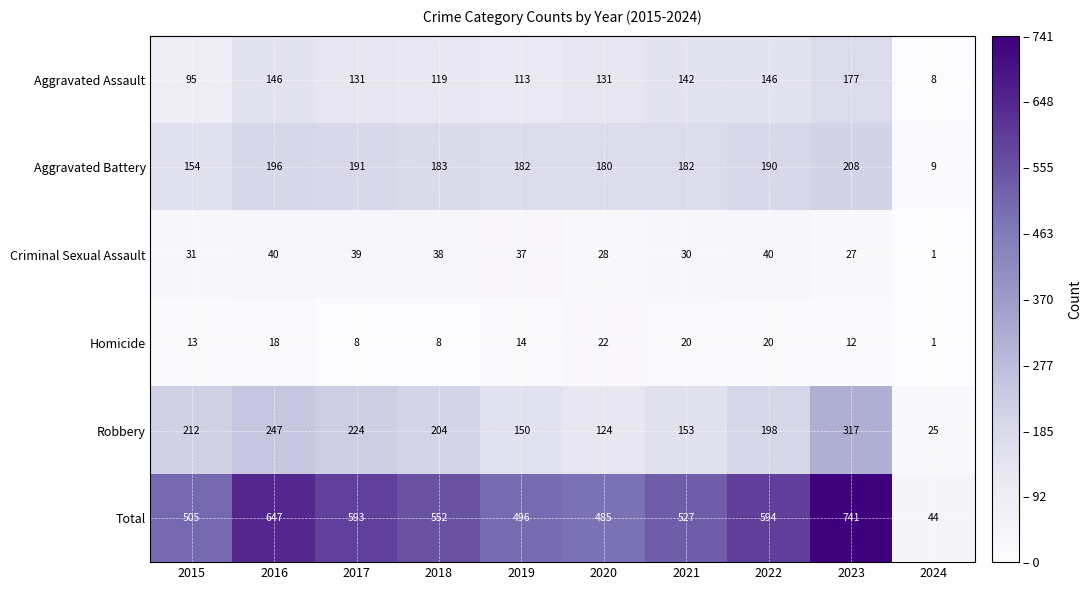

Which label corresponds to the smallest value in the chart?

2024